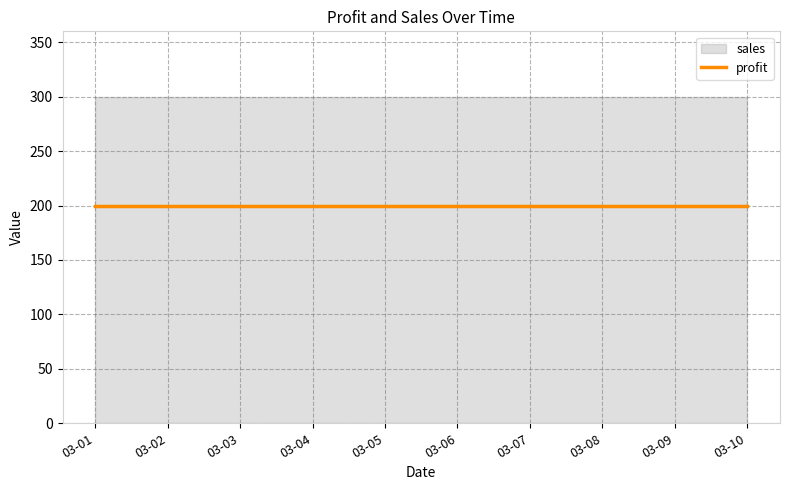

Between 2011-03-03 and 2011-03-10, which series saw the biggest shift?

profit